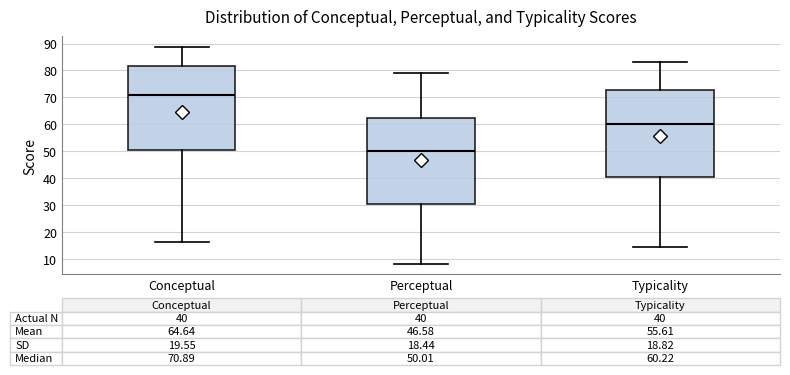

Which box's median line is the highest?

Conceptual